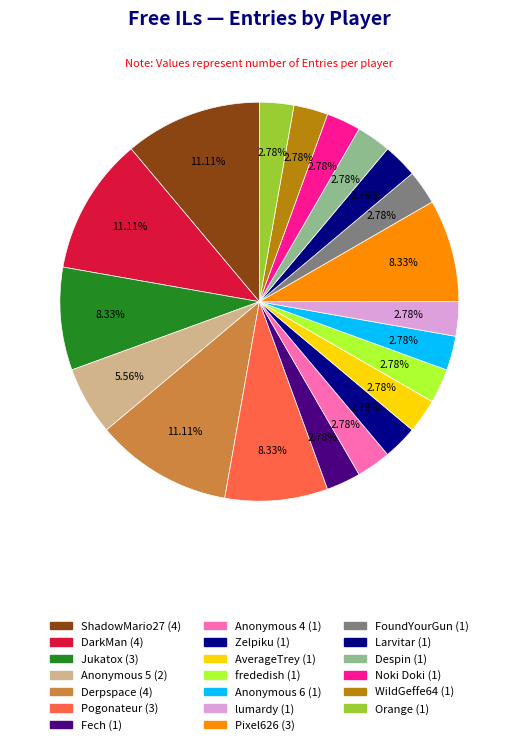

Is it true that Despin is 1% of the pie?

False